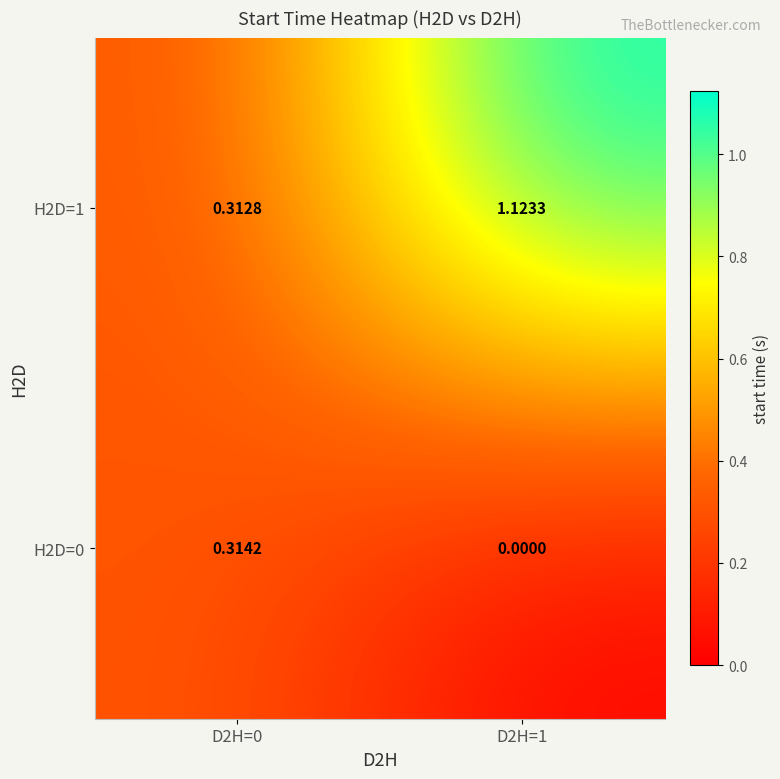

Is the value of H2D=0 at D2H=1 greater than the value of H2D=1 at D2H=0?

No